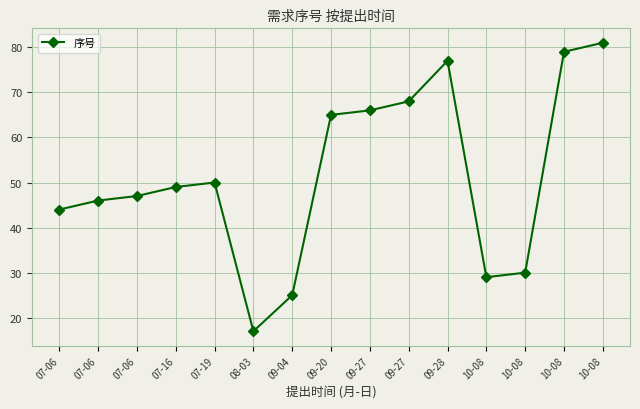

How many categories are shown in the chart?

15